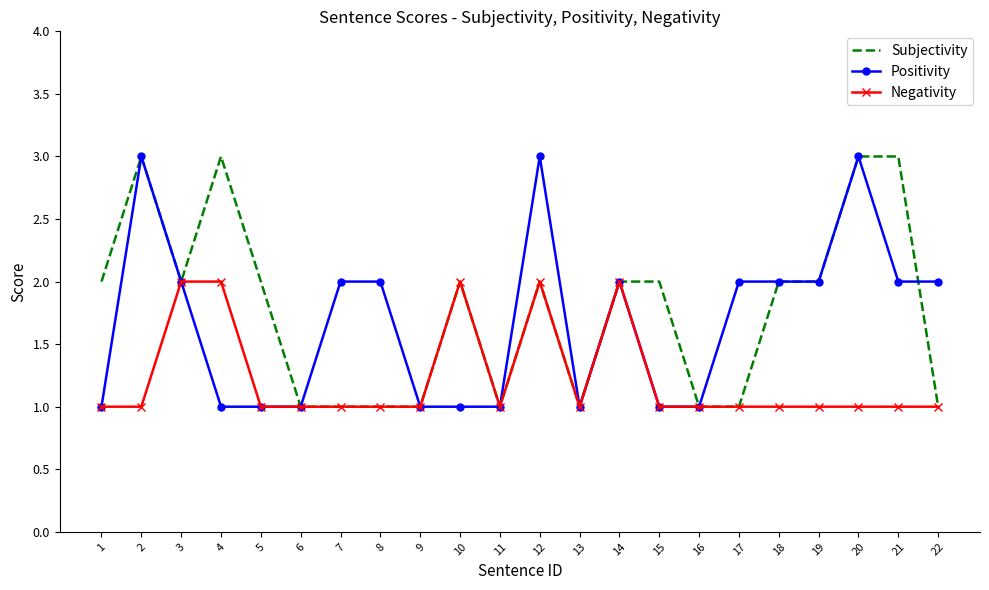

Rank the series by their average value, from lowest to highest.

Negativity, Positivity, Subjectivity